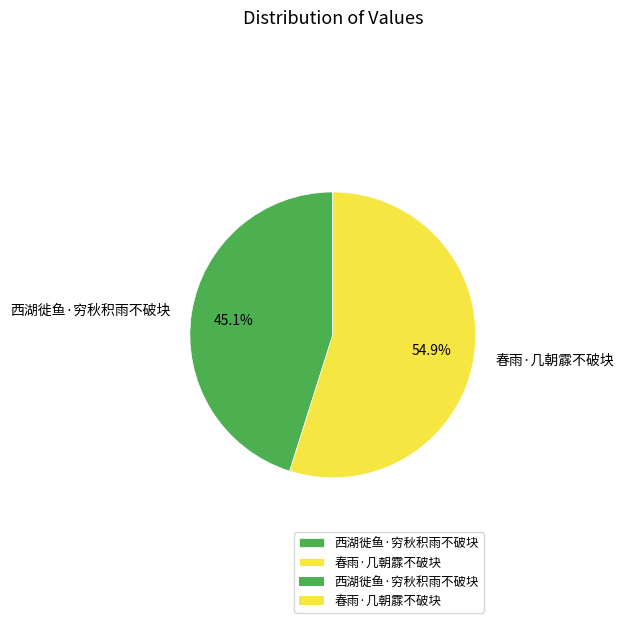

Is 春雨·几朝霡不破块 the majority of the pie?

Yes